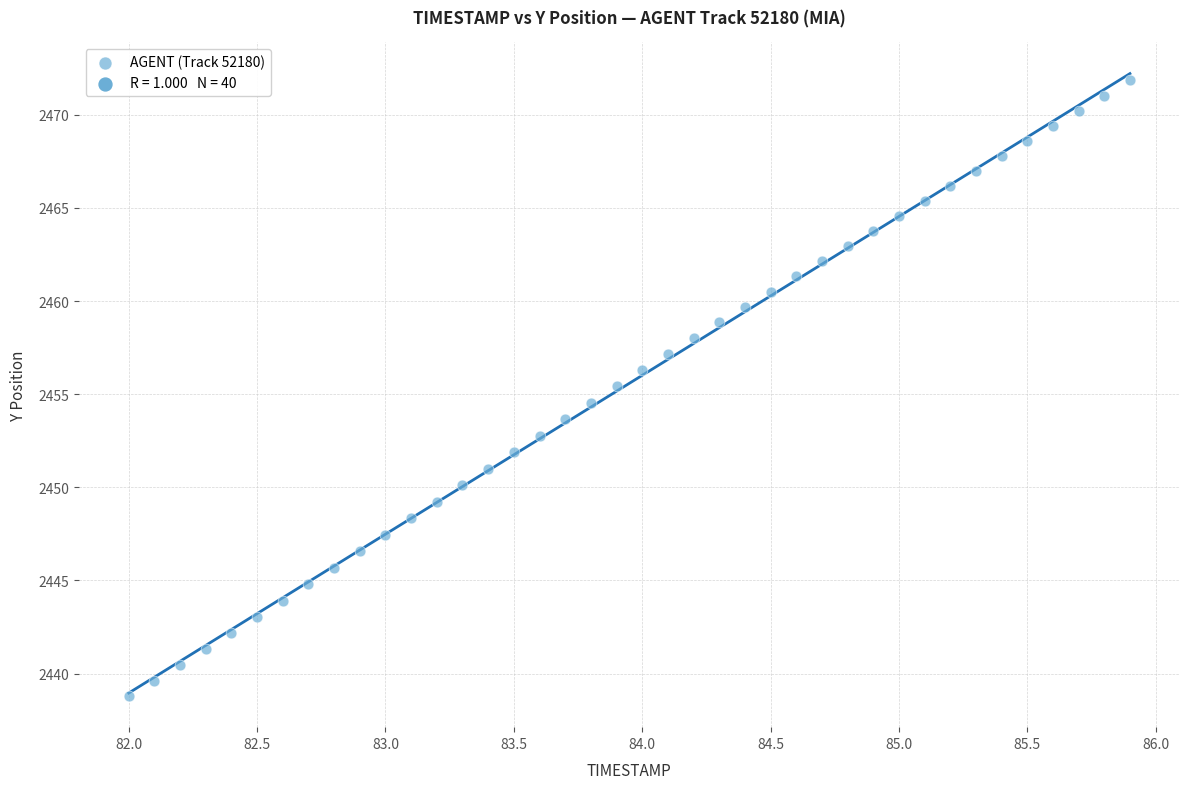

What is the range of X values (max minus min)?

3.9